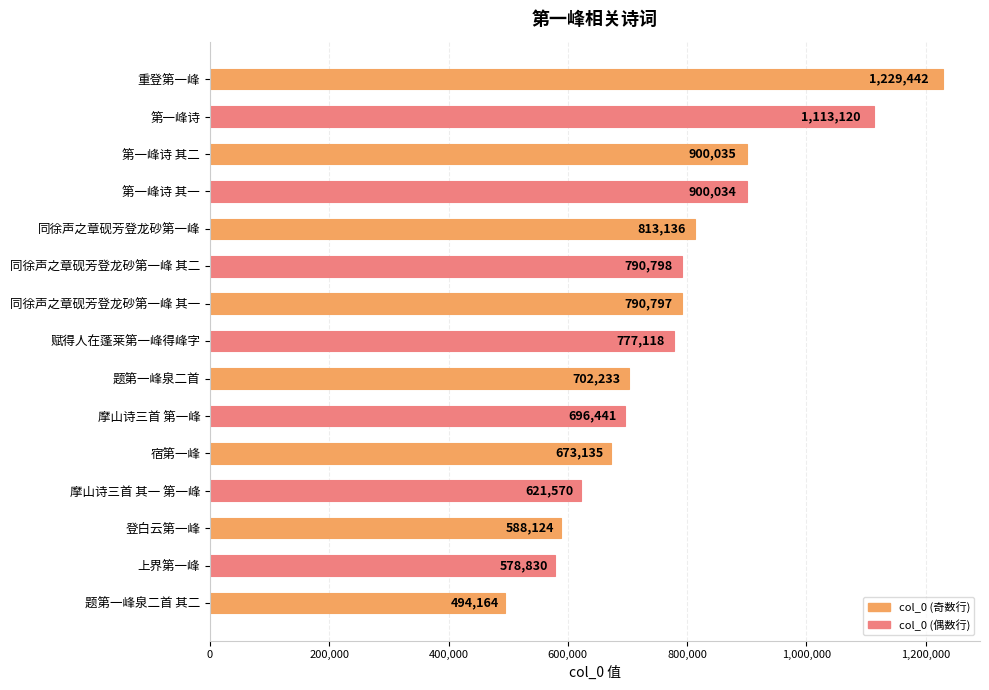

What is the change in value from 同徐声之章砚芳登龙砂第一峰 其一 to 摩山诗三首 第一峰?

-94356